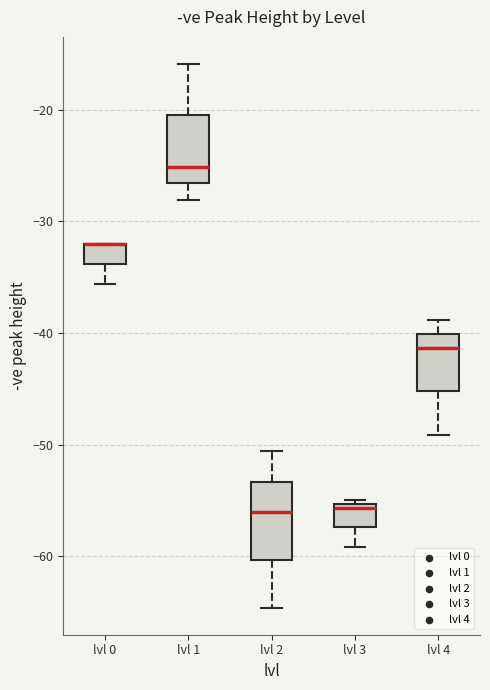

Reading left to right, transcribe this box plot: for each box, give where its median line is, the range the box spans, and where its two whiskers end, as read against the y-axis. The values are not printed on the chart, so give them approximately, as read against the axis.

lvl 0: median -32 (drawn on the box's upper edge), box -34 to -32, whiskers -36 to -32
lvl 1: median -25, box -27 to -21, whiskers -28 to -16
lvl 2: median -56, box -60 to -53, whiskers -65 to -51
lvl 3: median -56, box -57 to -55, whiskers -59 to -55 (just above the box's upper edge)
lvl 4: median -41, box -45 to -40, whiskers -49 to -39